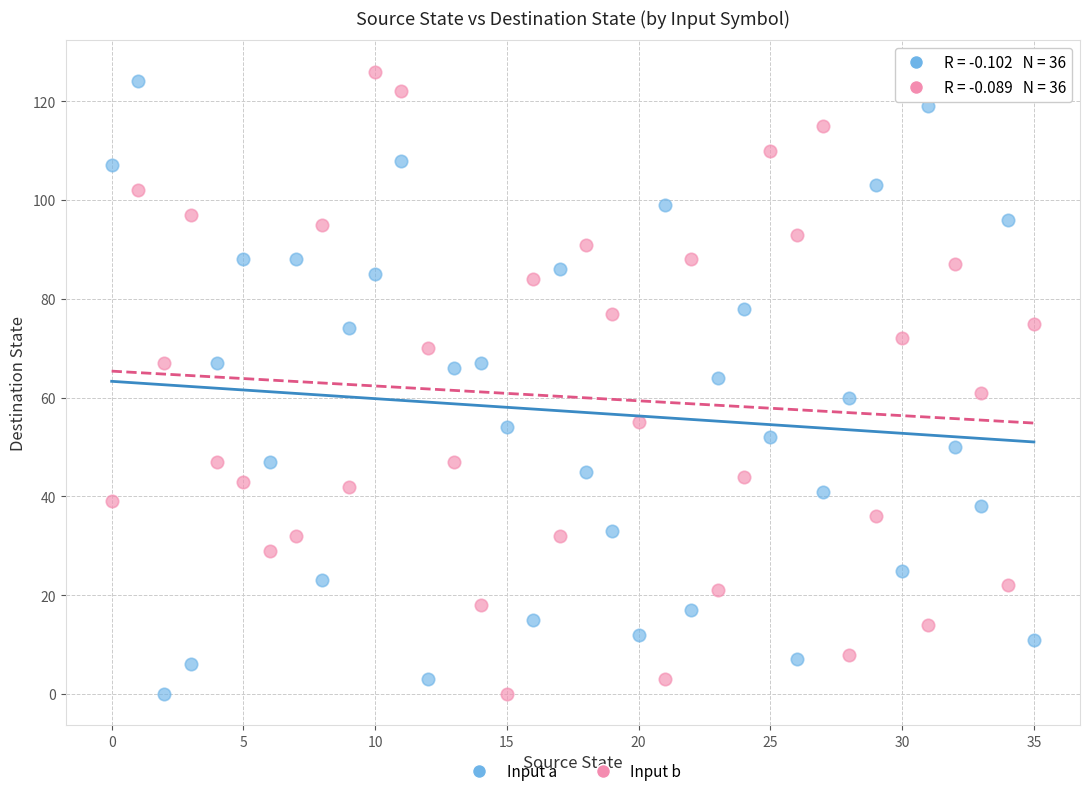

Across all data points, what is the range of Y values (max minus min)?

126